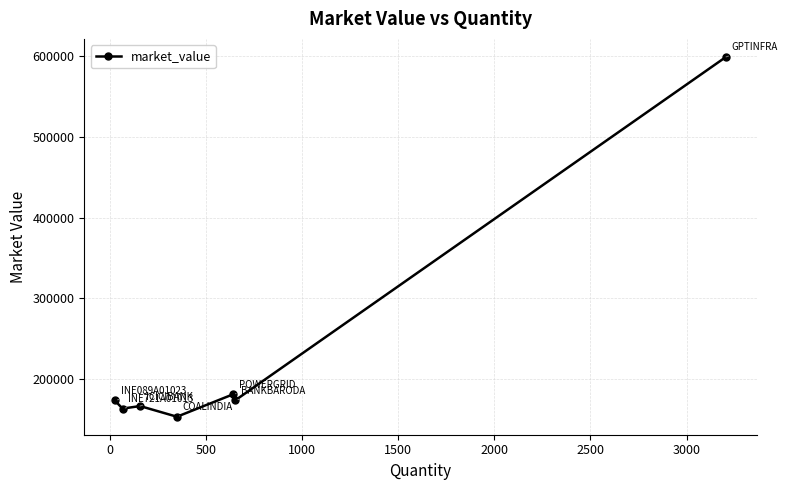

How many lines are shown in the chart?

1